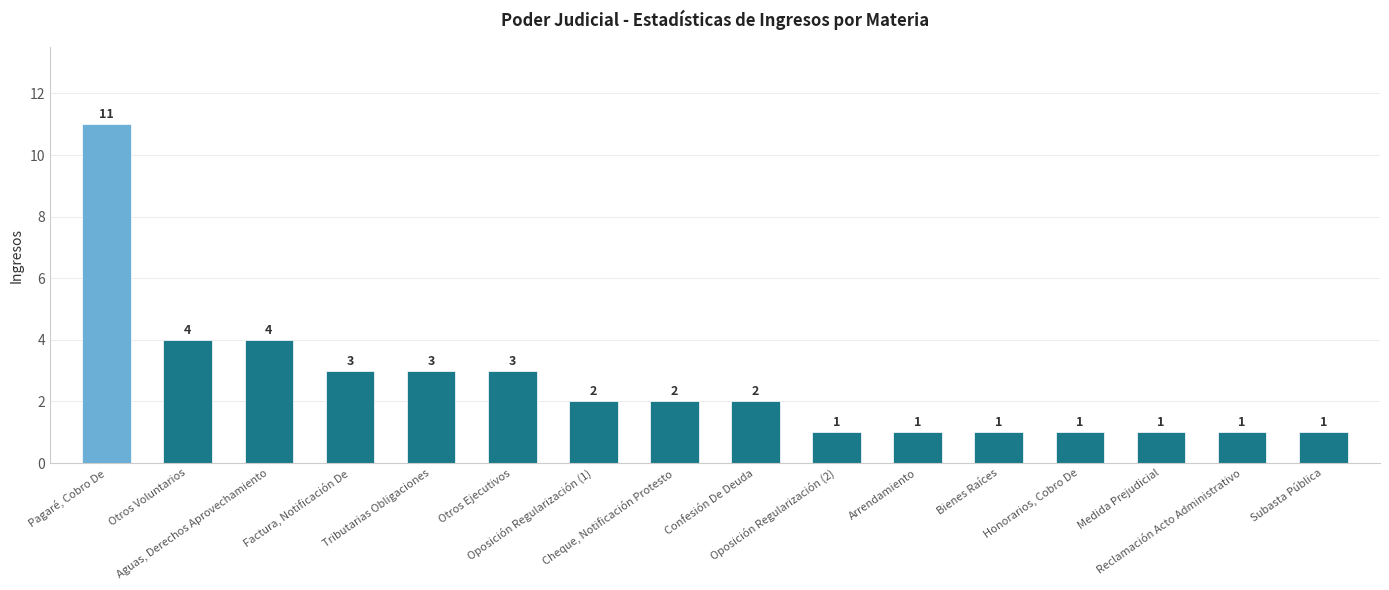

What position from the right is Oposición Regularización (2)?

7